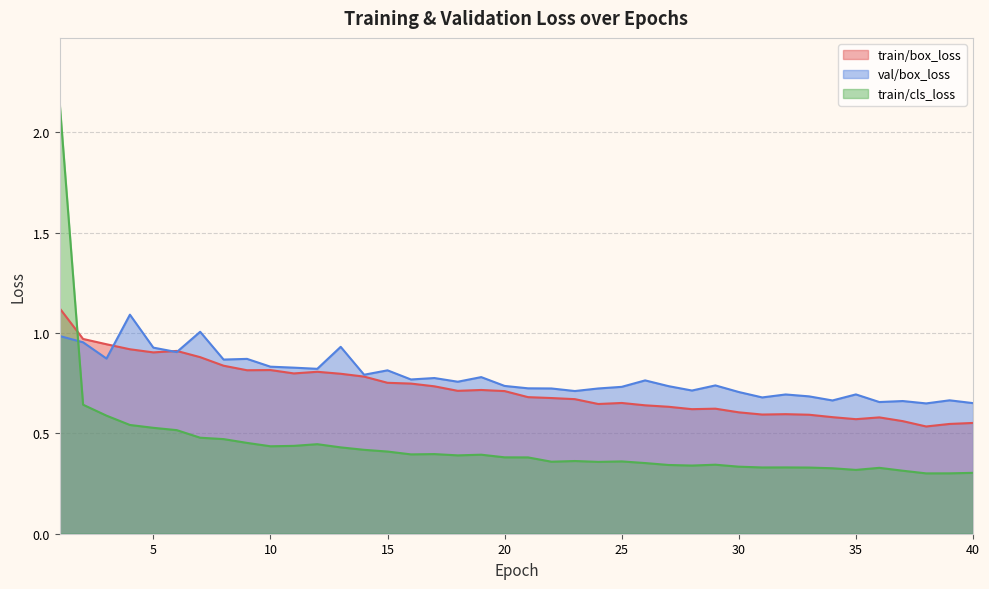

What are all the series names shown in the legend?

train/box_loss, val/box_loss, train/cls_loss